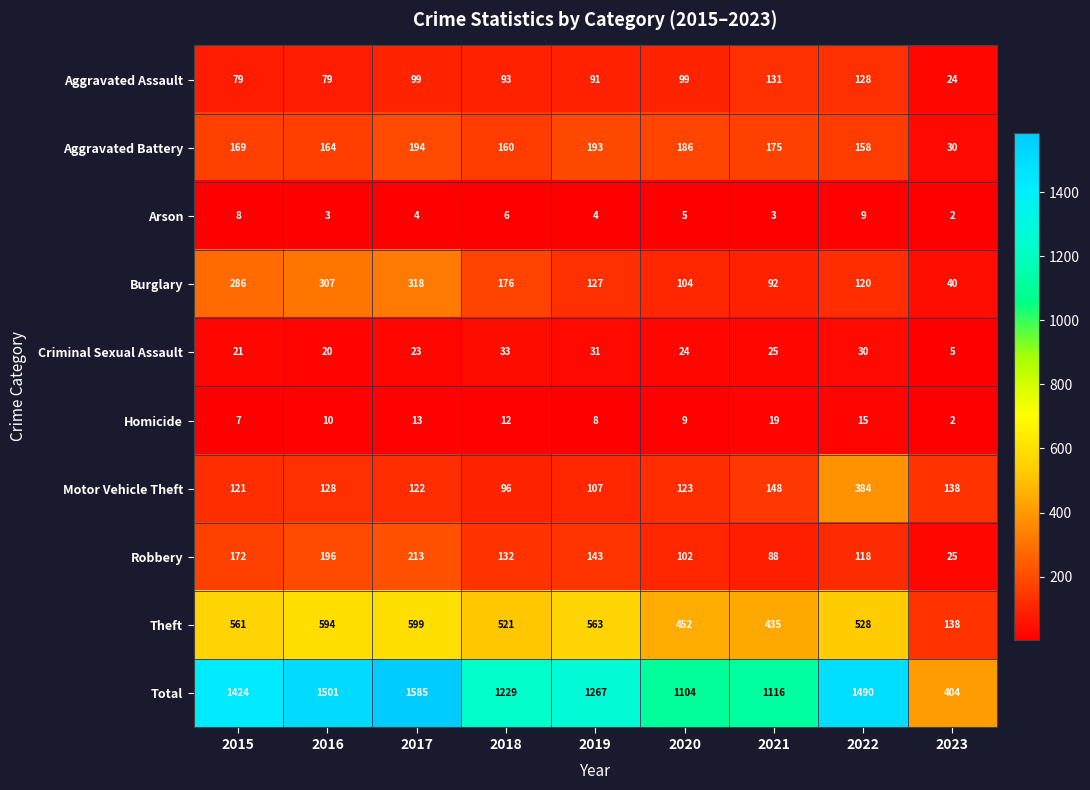

At how many categories does at least one series exceed 1461?

3